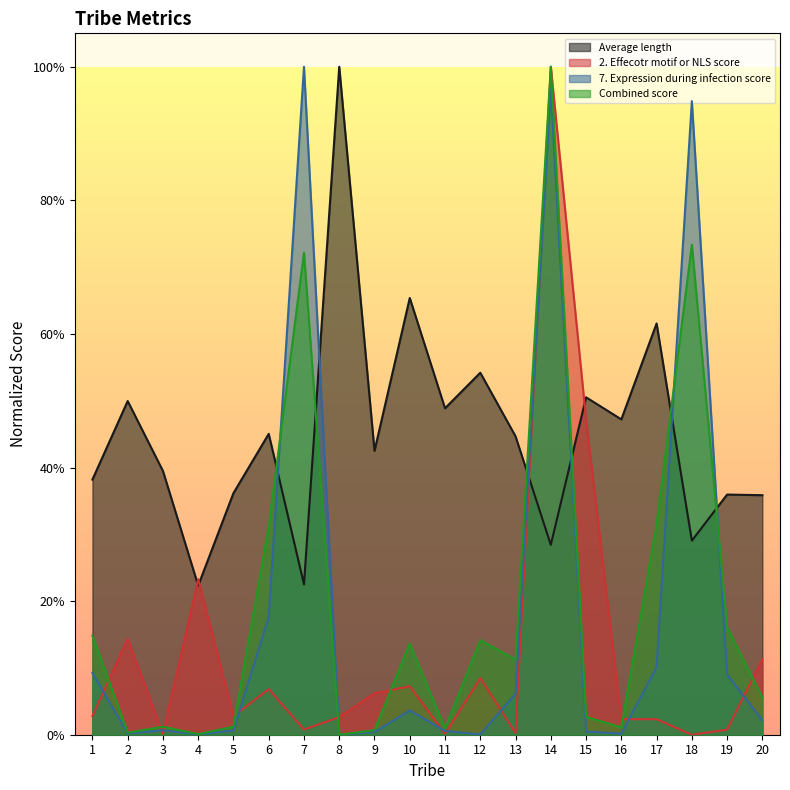

Between 13 and 20, which is larger?

13